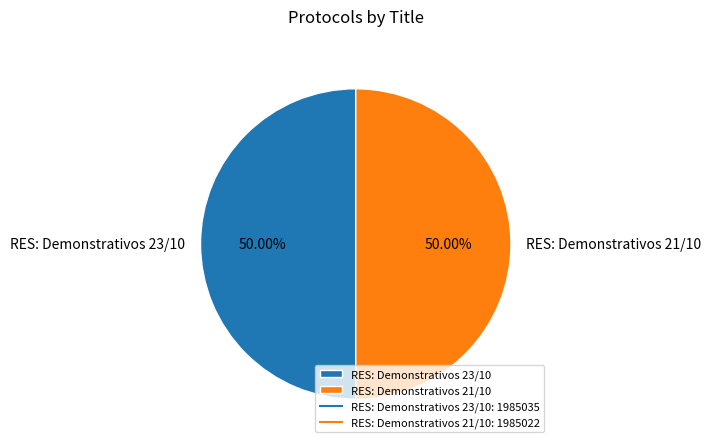

What portion of the pie excludes RES: Demonstrativos 21/10?

50.0%